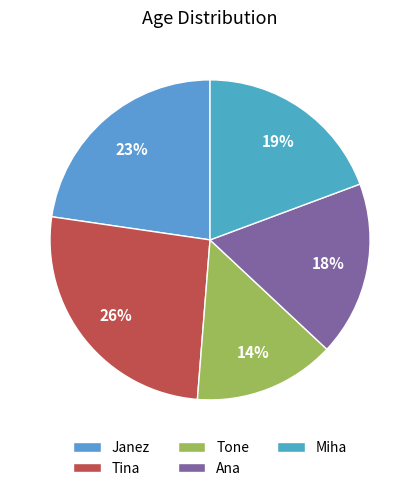

Which slice is the smallest?

Tone